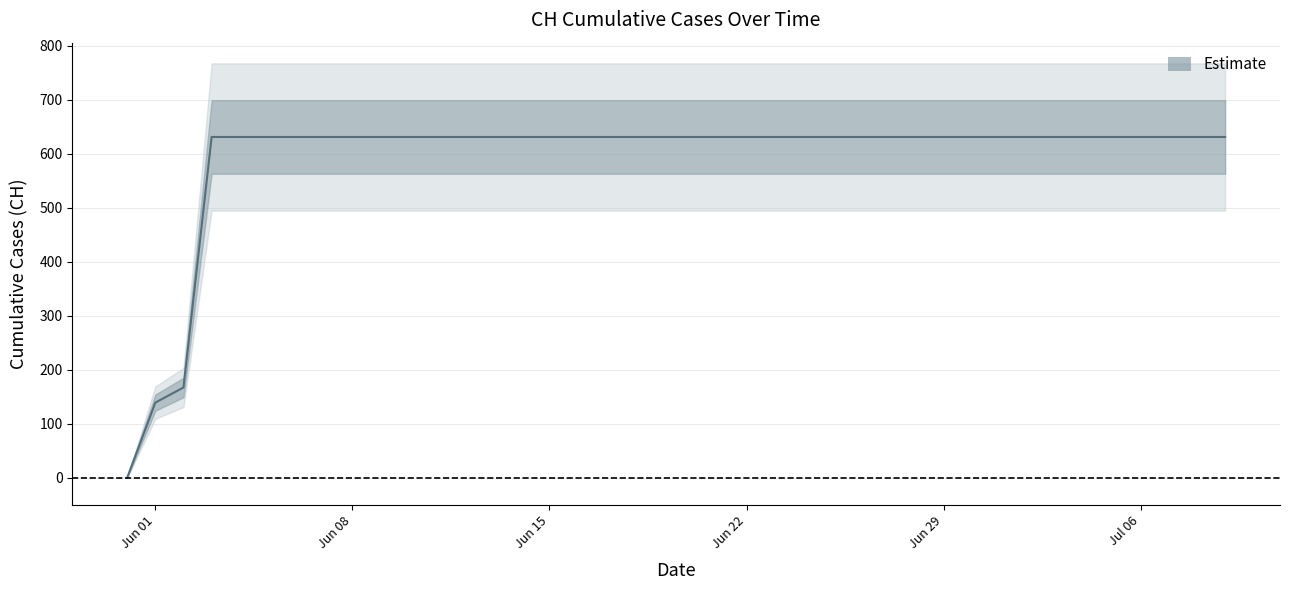

How many lines are shown in the chart?

1